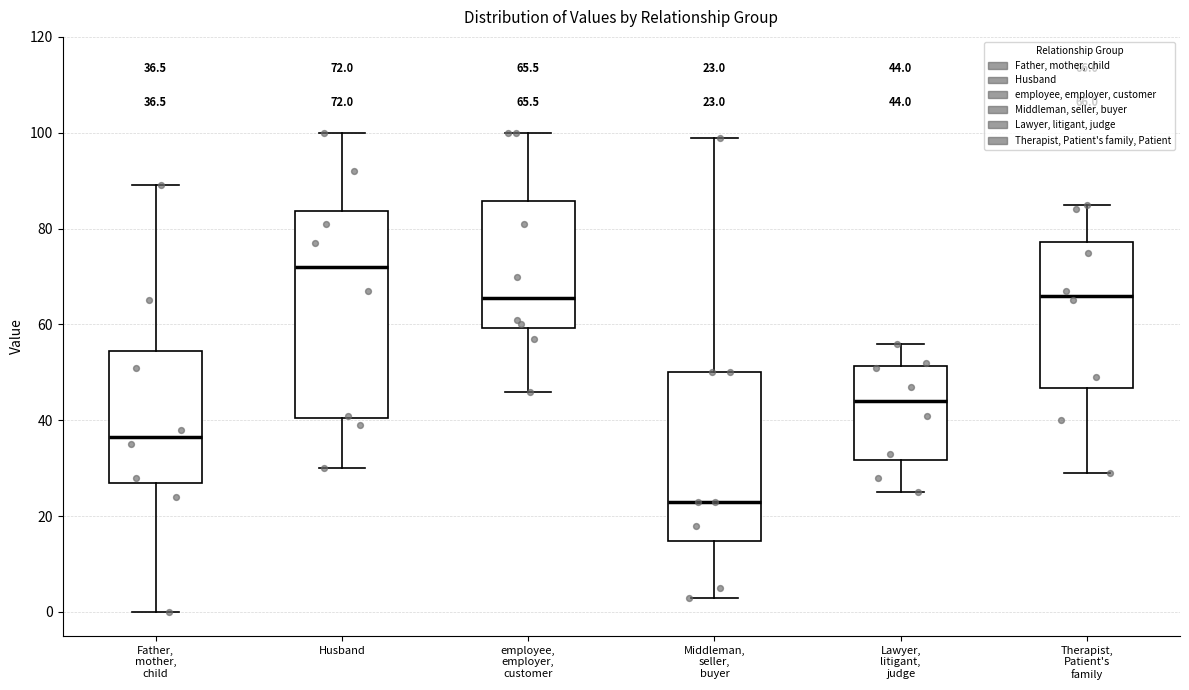

Which box is the tallest, from its lower edge to its upper edge?

Husband